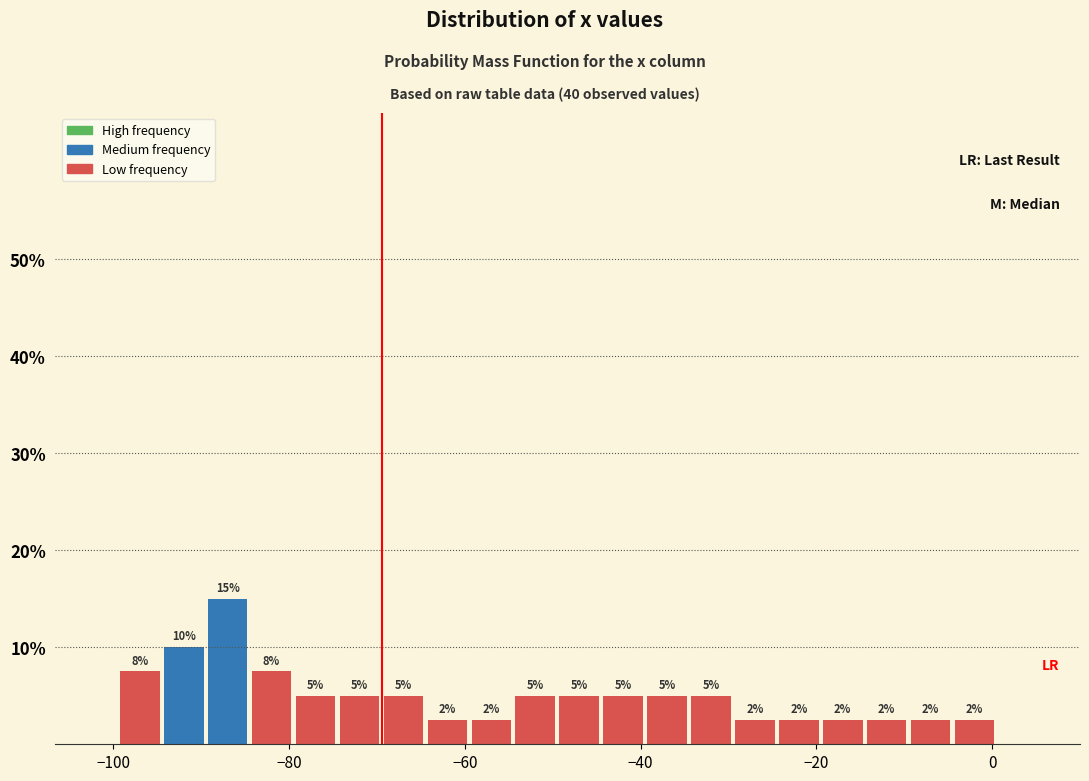

Around what value on the x-axis is the tallest bar? Give the approximate position of its centre, as read against the axis.

-86